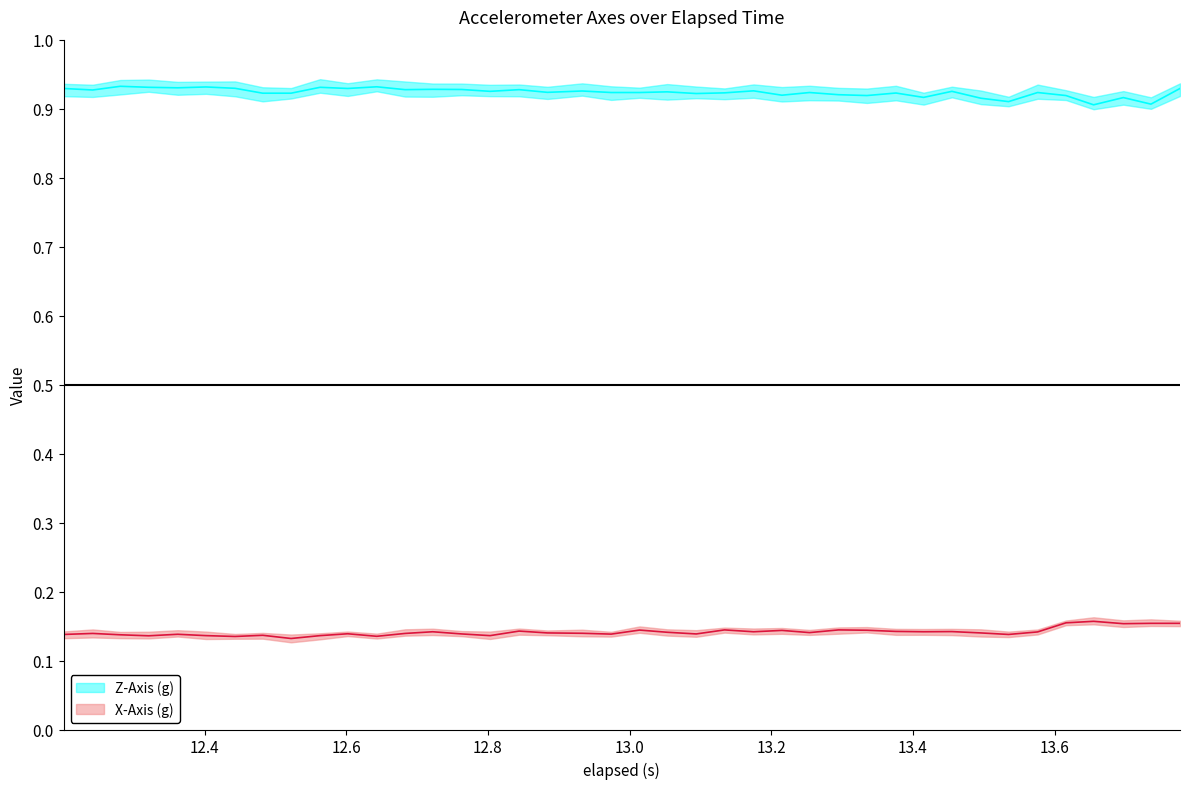

Where is the first local minimum for X-Axis (g)?

12.321